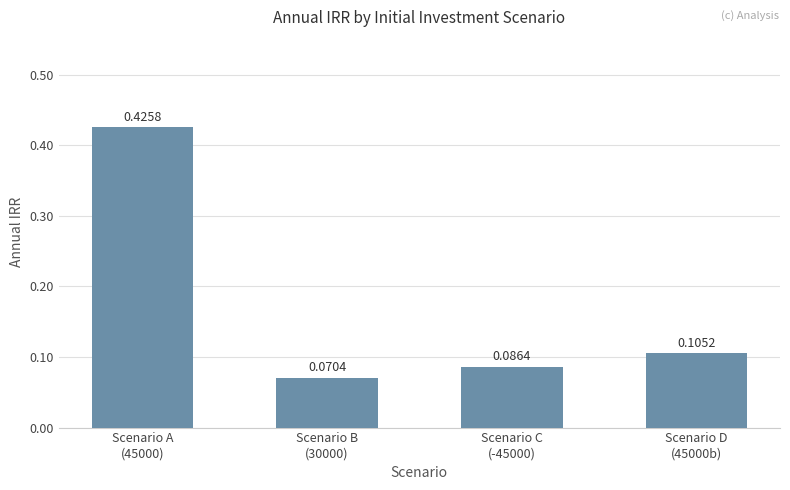

What is the sum of all values?

0.7